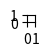

To the nearest percent, what portion does Programming Language -> Python represent?

8%